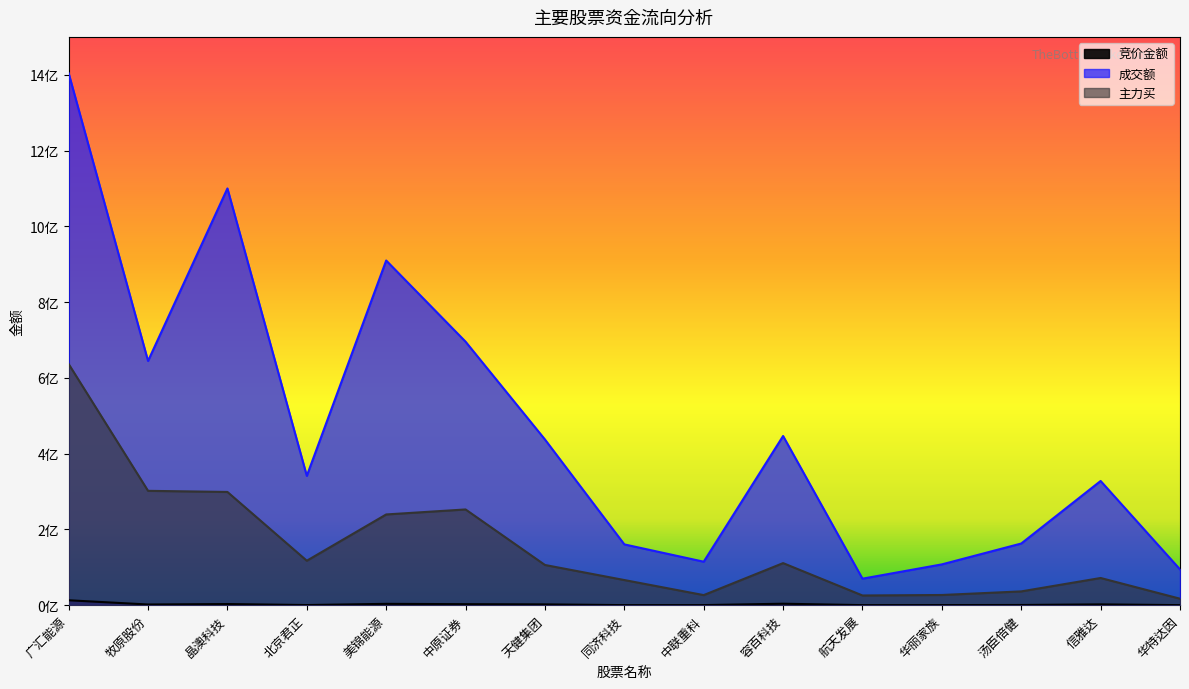

List the series in order of their overall mean, highest first.

成交额, 主力买, 竞价金额